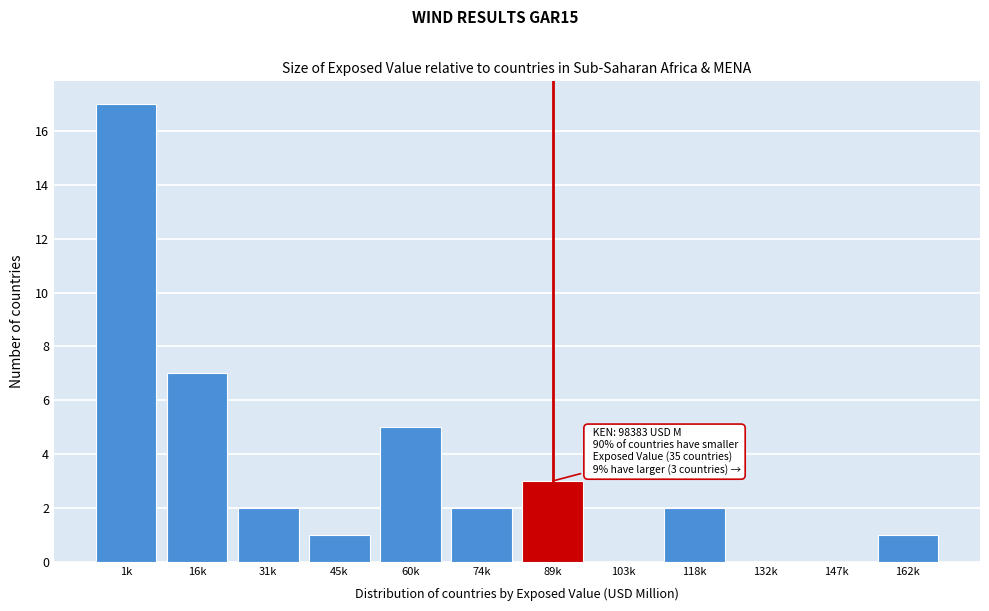

Reading left to right, what are all the values shown in this chart?

1k=17	16k=7	31k=2	45k=1	60k=5	74k=2	89k=3	103k=0	118k=2	132k=0	147k=0	162k=1